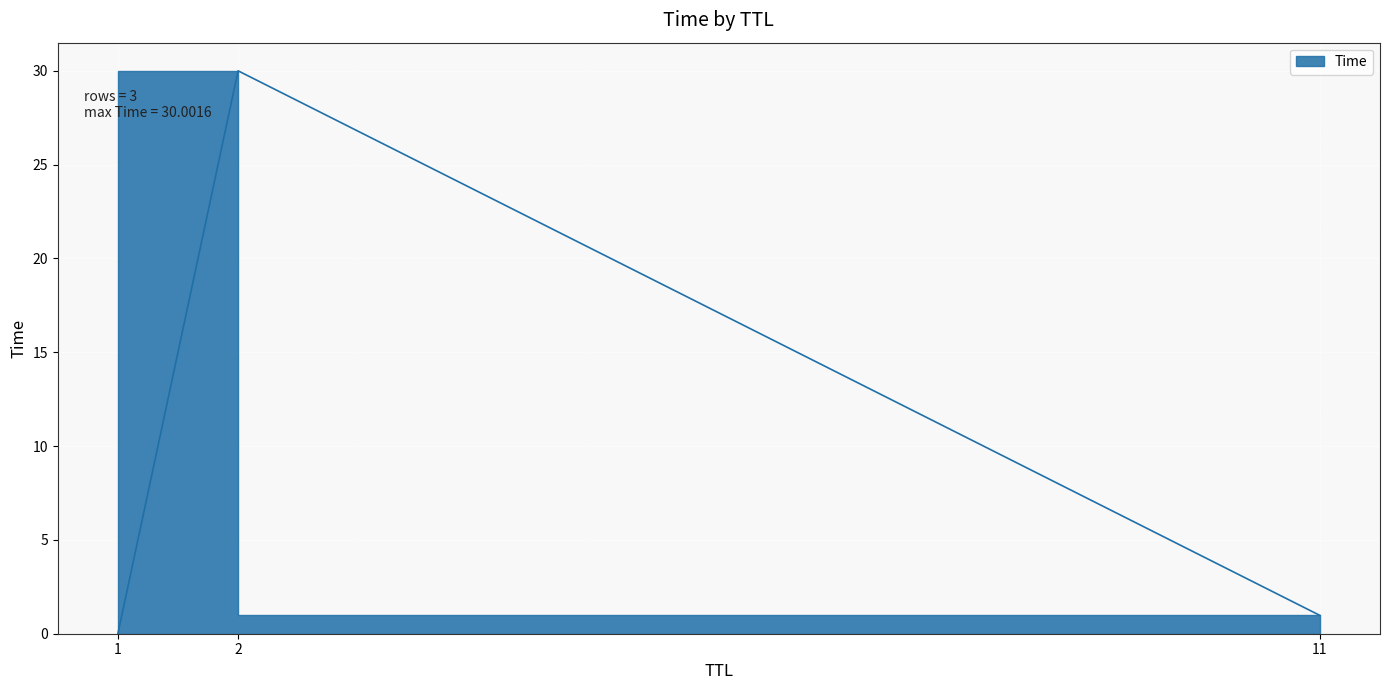

What is the sum of all values?

31.0